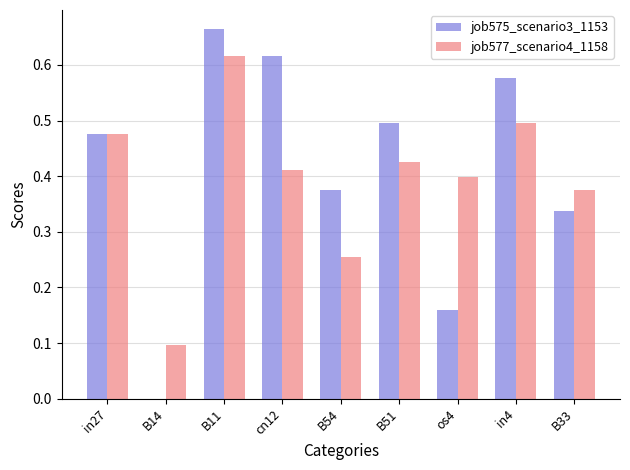

How many groups of bars are there?

9